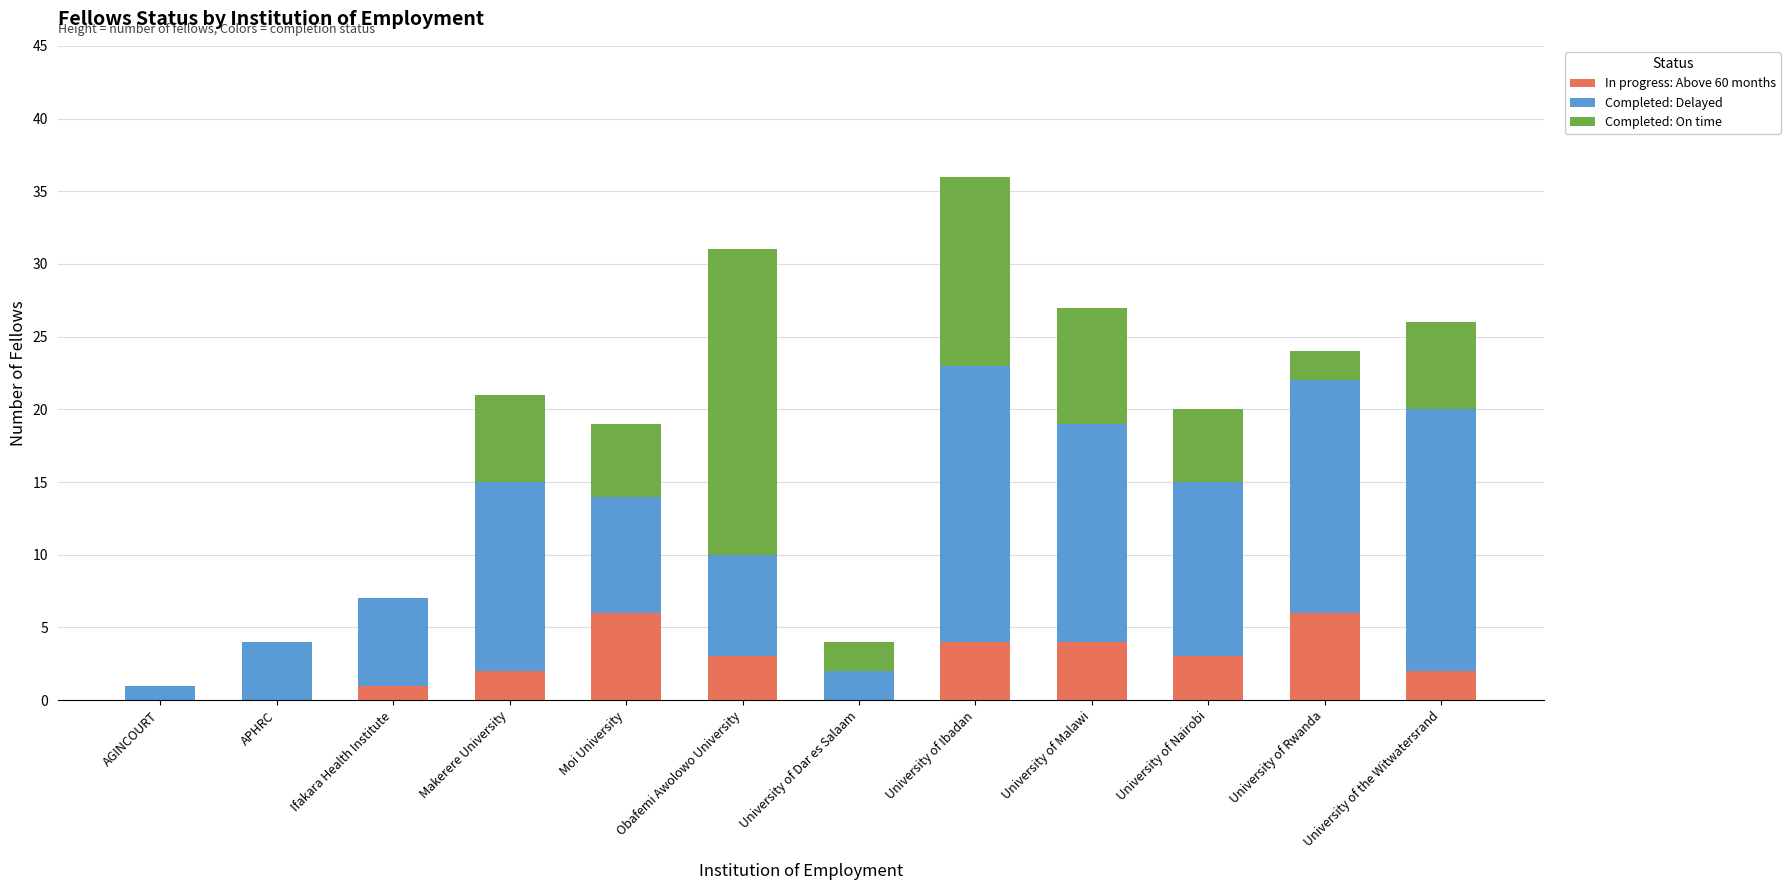

At which category is the sum across all series the highest?

University of Ibadan